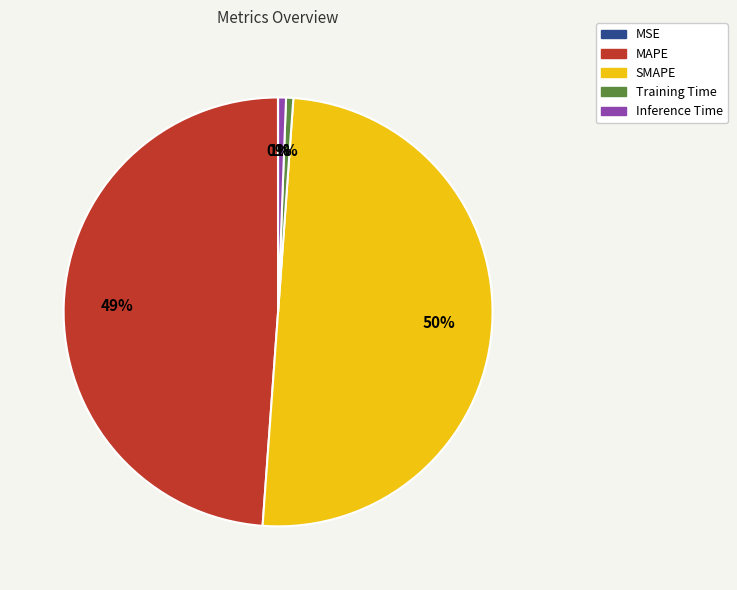

What is the majority slice?

SMAPE